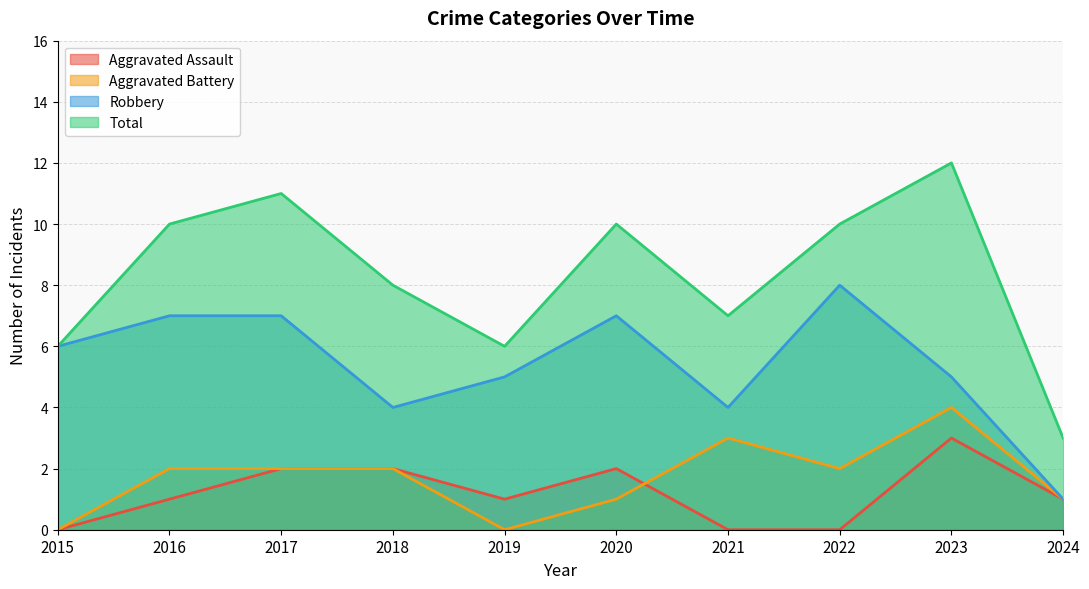

What is the total value across all series at 2024?

6